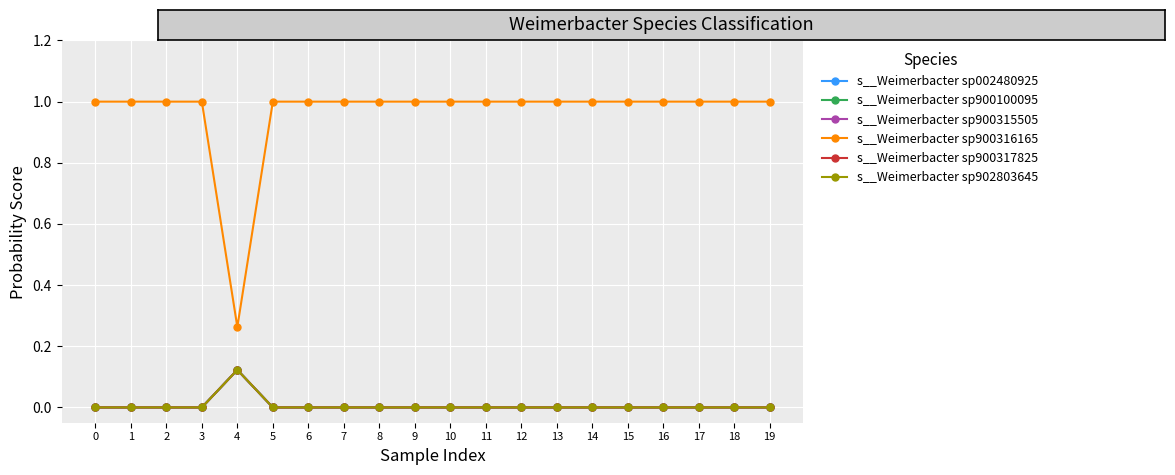

Where is the first local maximum for s__Weimerbacter sp902803645?

4